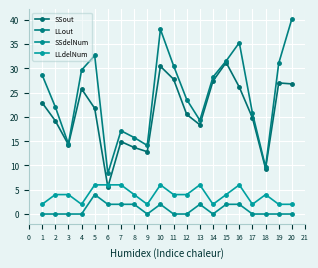

At 2, list the series in order from smallest to largest.

SSdelNum, LLdelNum, SSout, LLout